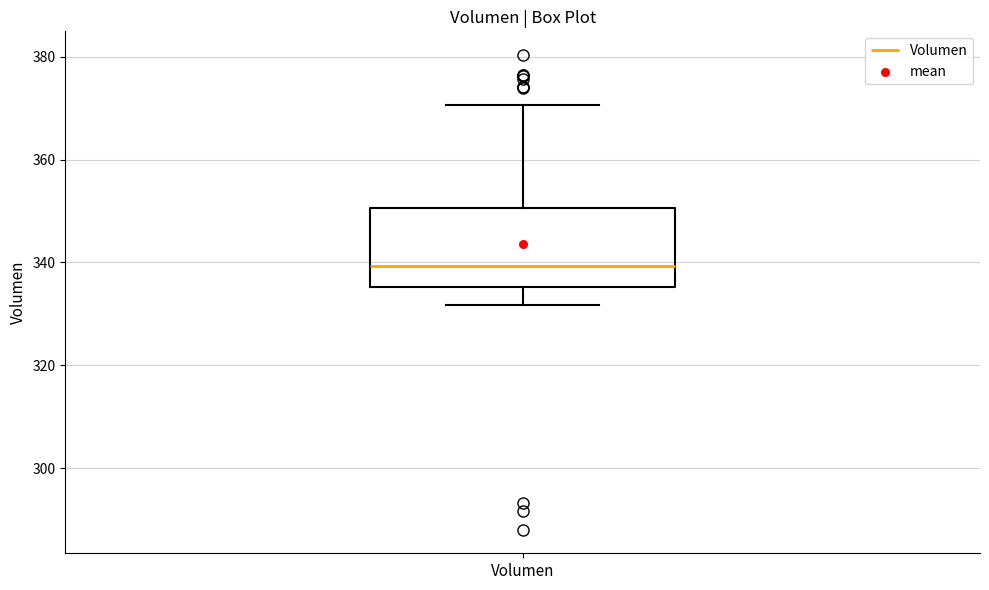

Transcribe this box plot: give where the median line is, the range the box spans, and where the two whiskers end, as read against the y-axis. The values are not printed on the chart, so give them approximately, as read against the axis.

median 340, box 336 to 350, whiskers 332 to 370